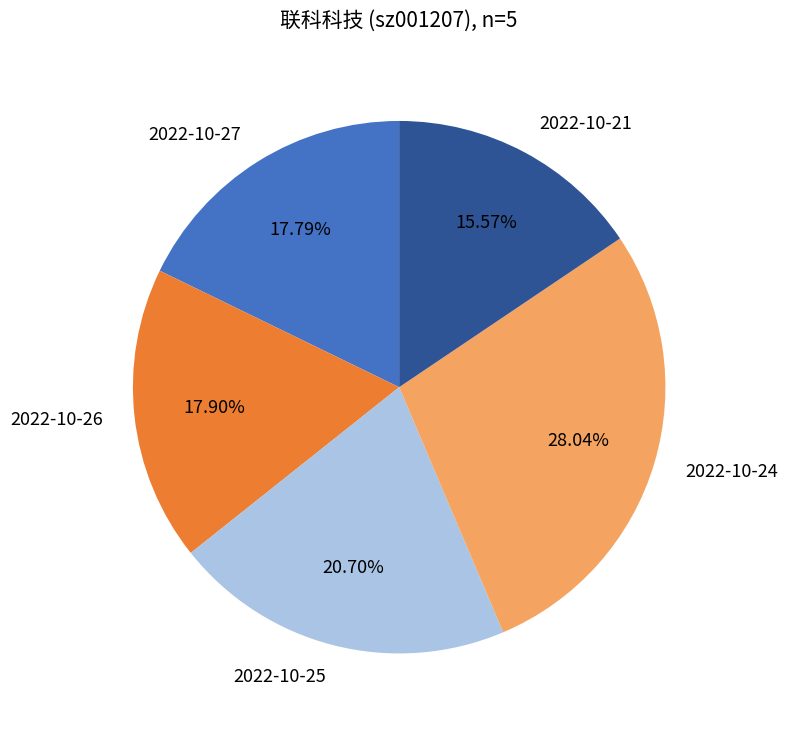

Is there any slice that represents more than half of the pie?

No